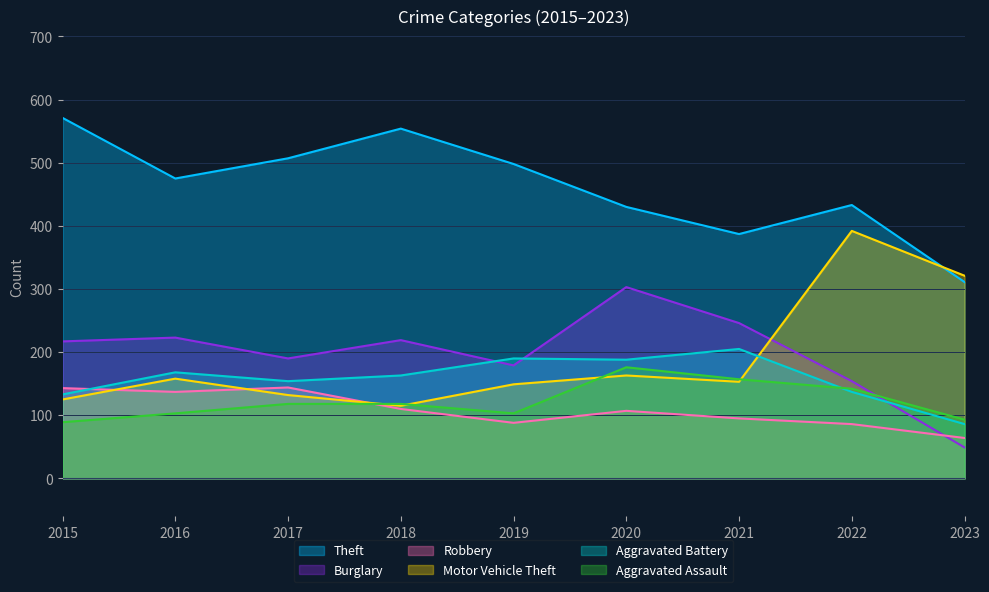

Which series has the largest range (max minus min)?

Motor Vehicle Theft